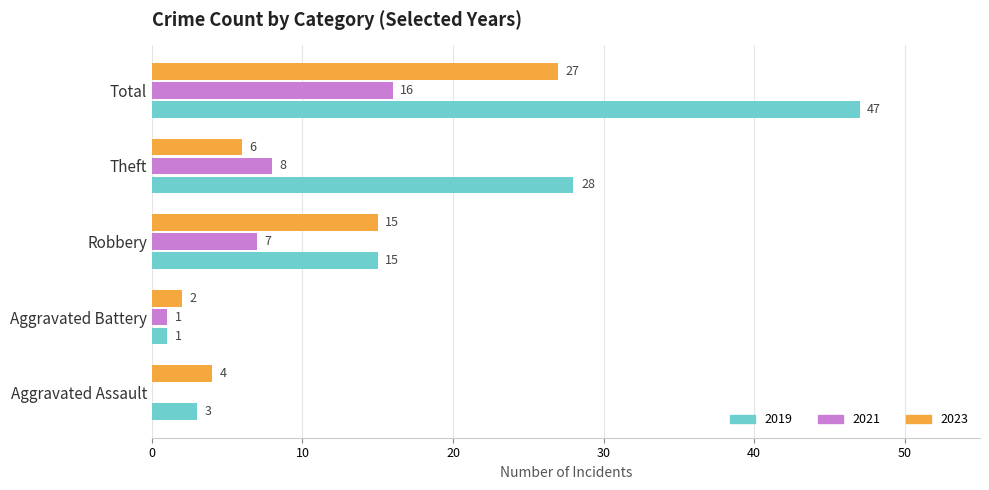

What is the sum of the 2021 values at Robbery and Total?

23